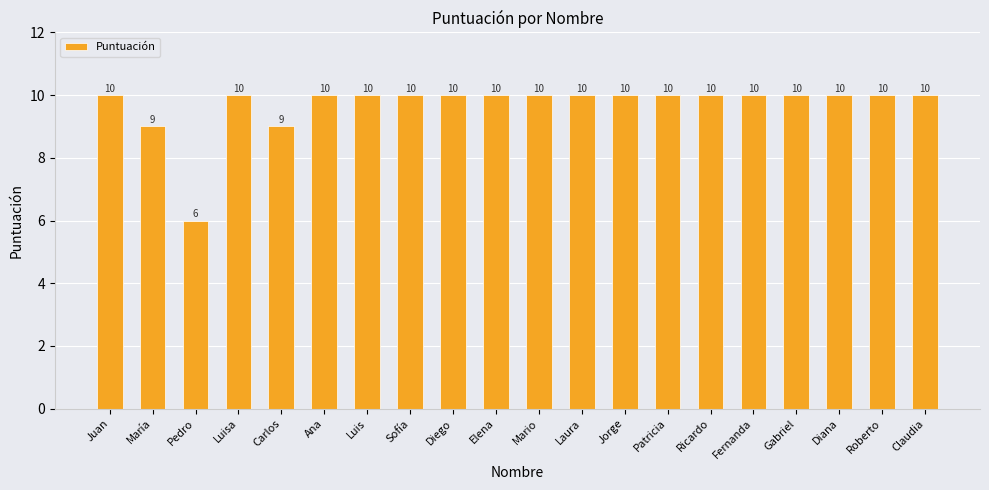

What value does the data have at Pedro?

6